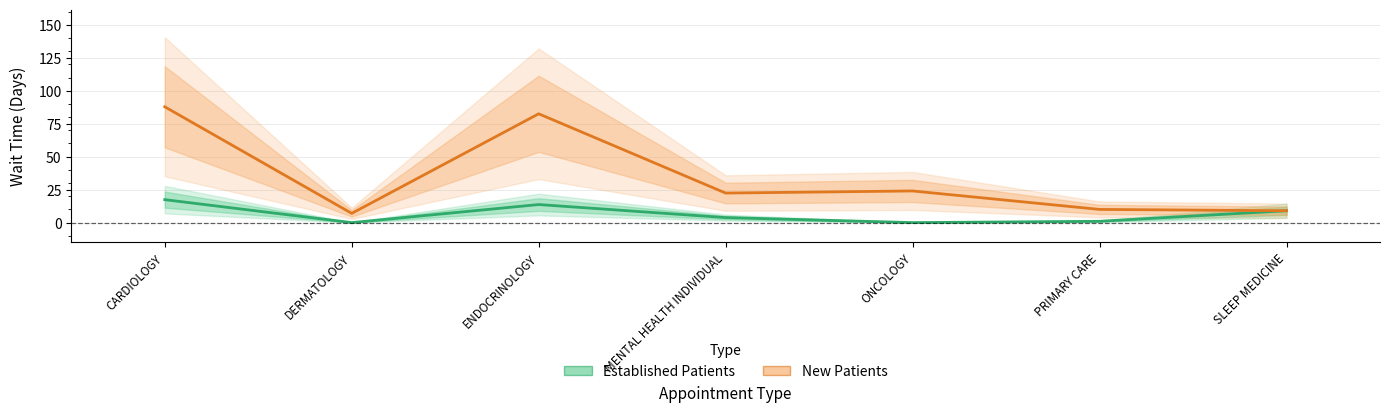

What is the difference between the second highest and second lowest values in the Established Patients series?

13.7